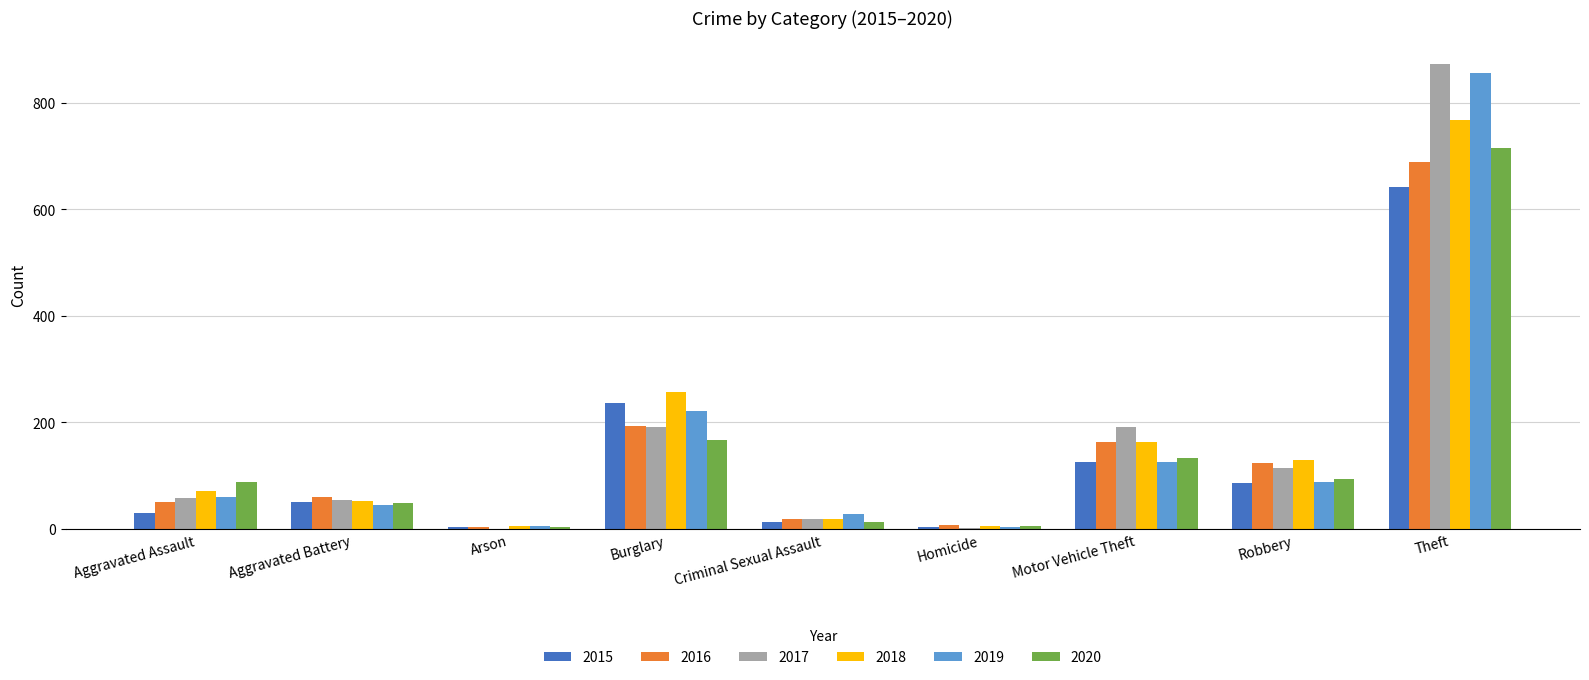

What is the sum of the 2015 values at Aggravated Assault and Theft?

672